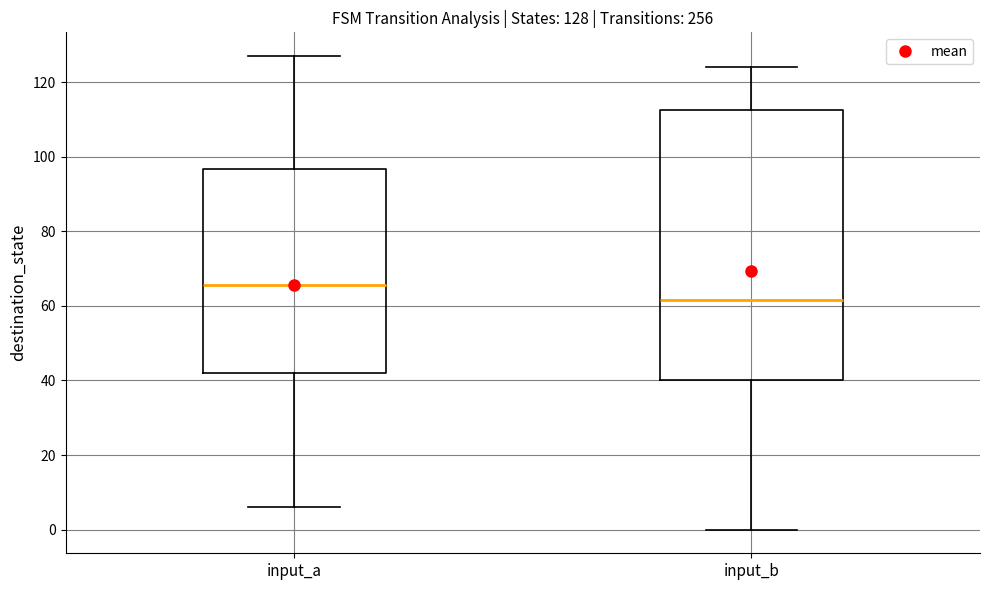

Which box is the tallest, from its lower edge to its upper edge?

input_b